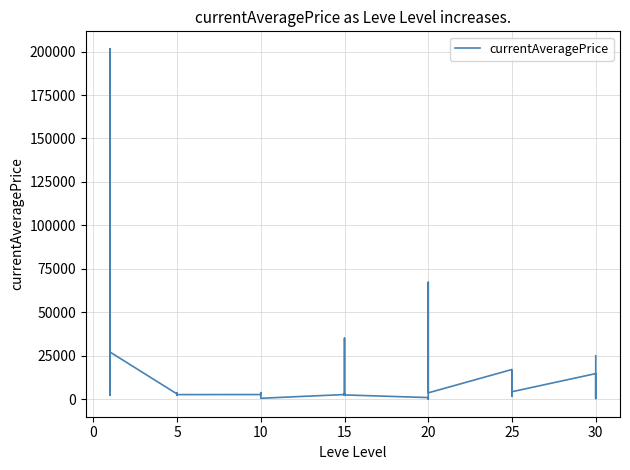

What is the label of the 21st point from the right?

15